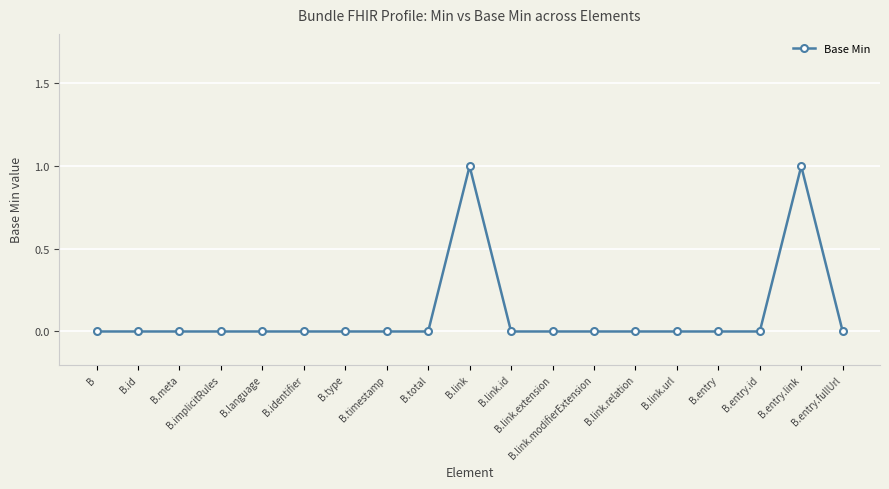

The chart shows a value of 1 at B.implicitRules. True or false?

False